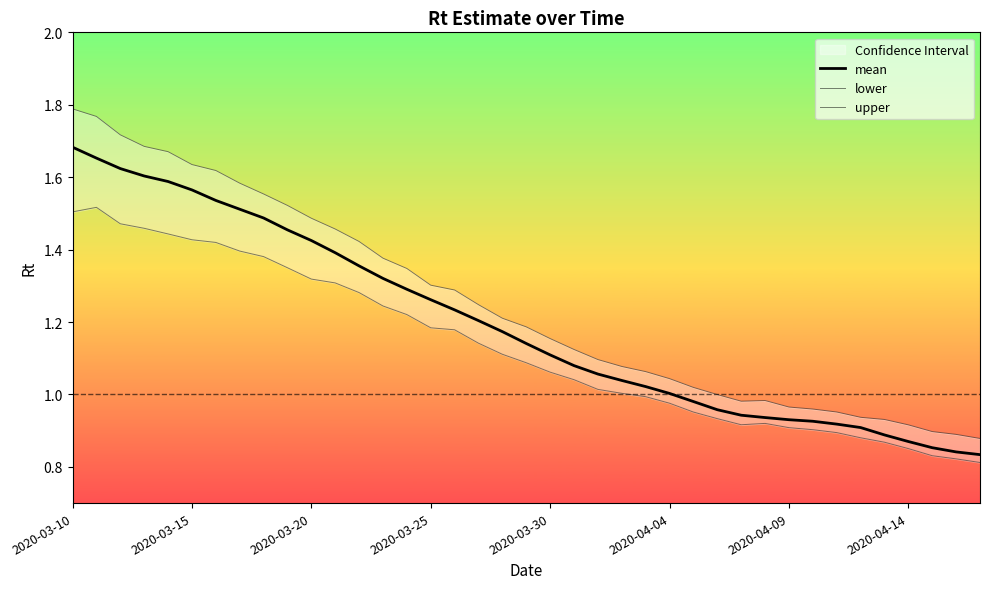

At which category is the sum across all series the highest?

2020-03-10